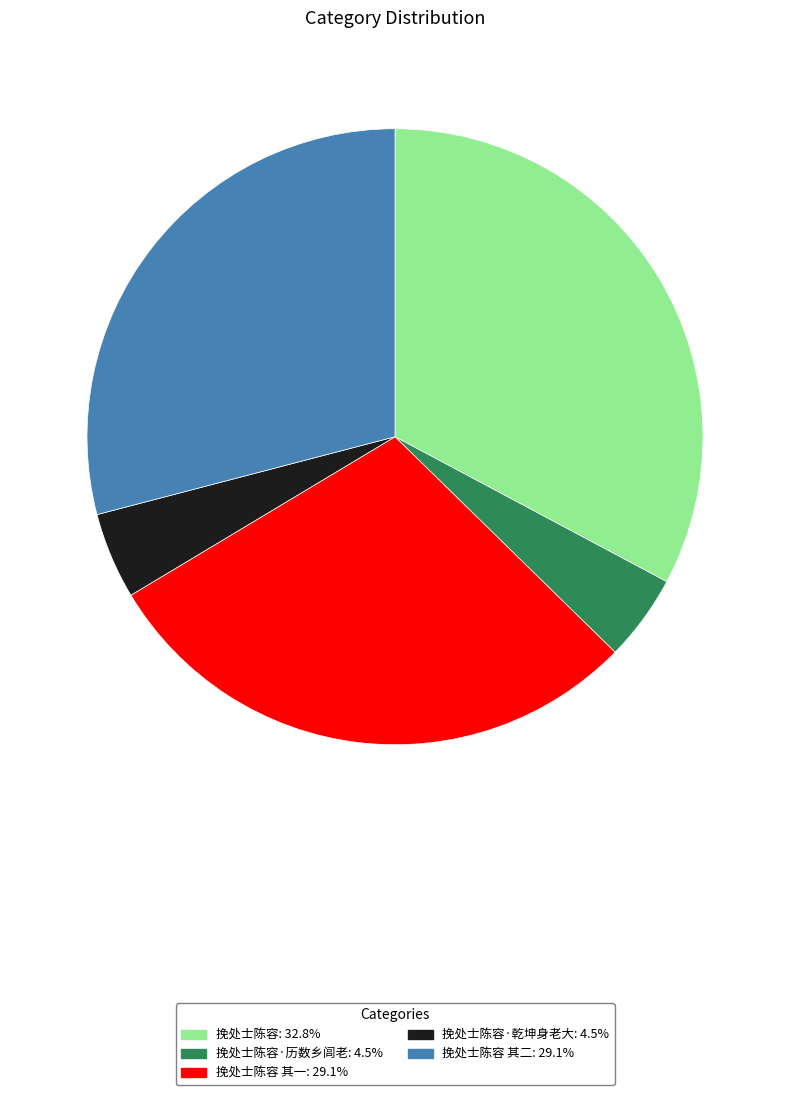

Does any single category account for the majority?

No